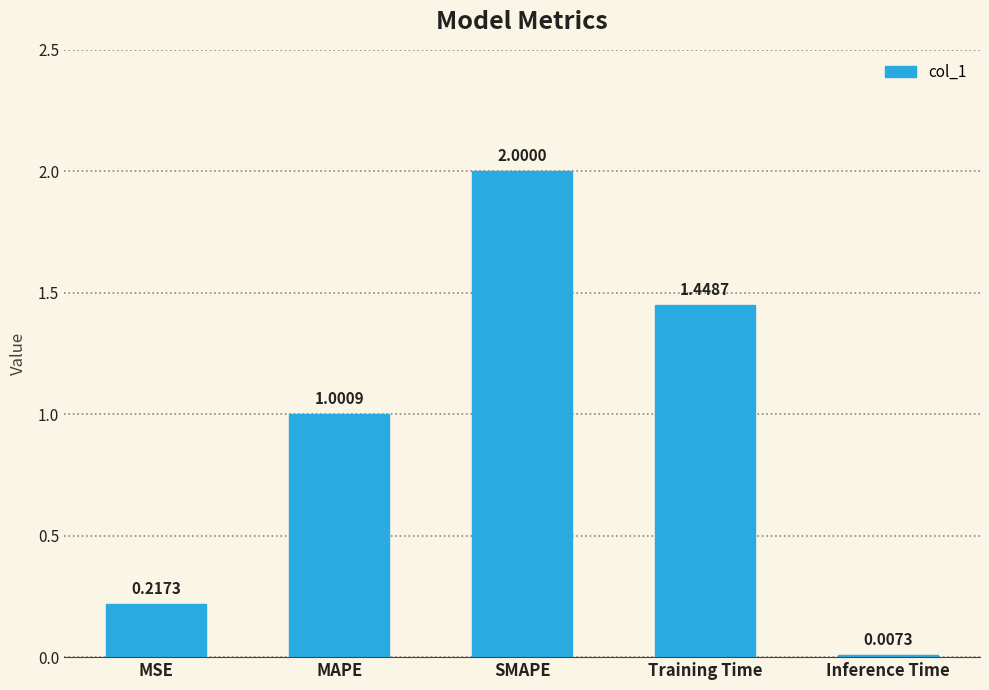

What is the sum of the values at SMAPE and MAPE?

3.0